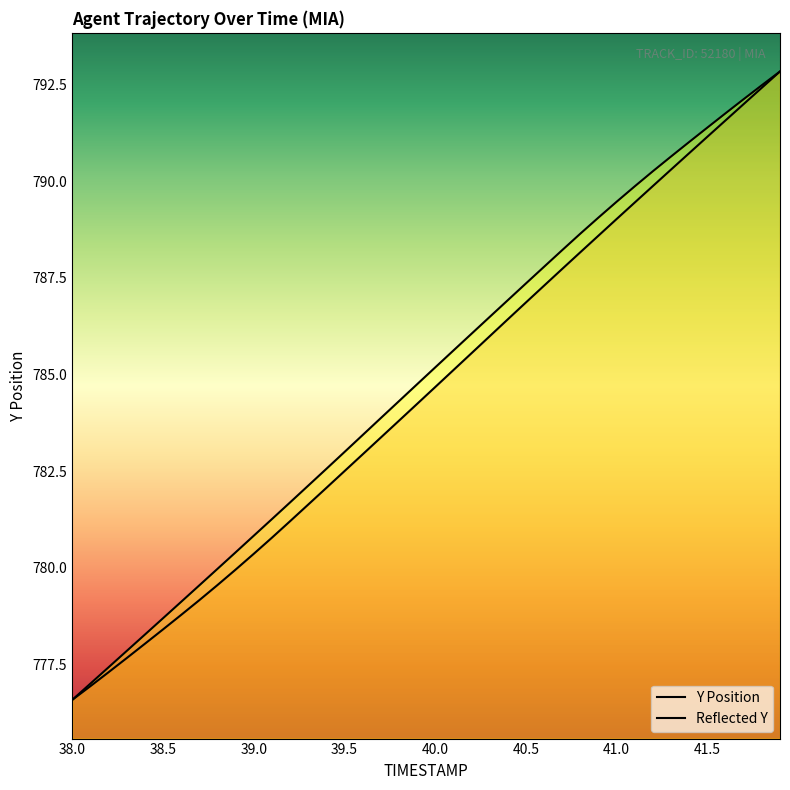

How many values in the TIMESTAMP series are below 785?

20